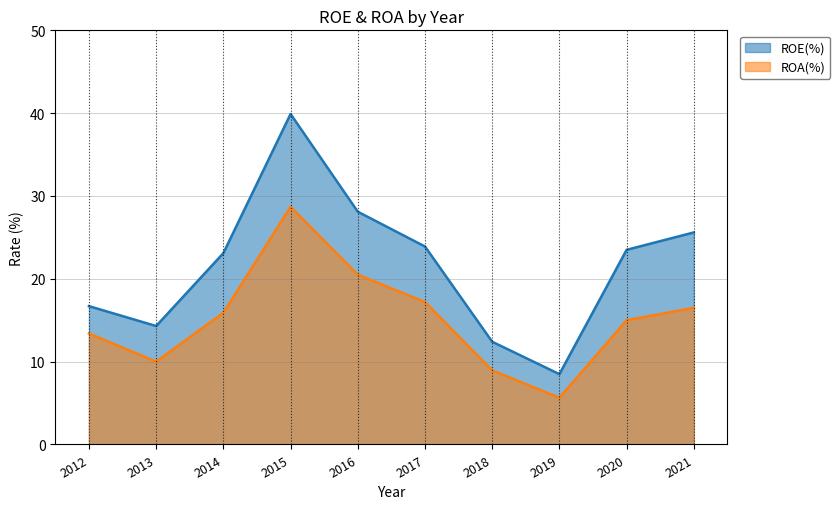

Reading right to left, list all the values displayed in this chart.

ROE(%): 25.6	23.5	8.5	12.4	23.9	28.1	39.9	23.1	14.3	16.7
ROA(%): 16.5	15.0	5.6	8.9	17.2	20.5	28.7	15.9	10.0	13.4